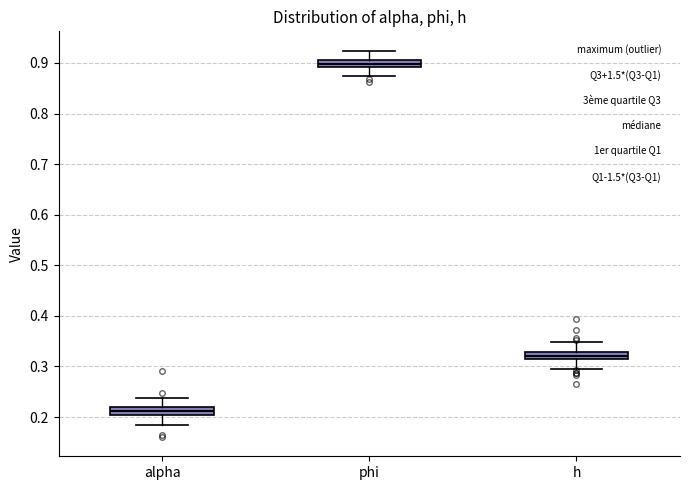

Where does the lower whisker of the box for h end on the y-axis? The values are not printed on the chart, so give them approximately, as read against the axis.

0.30